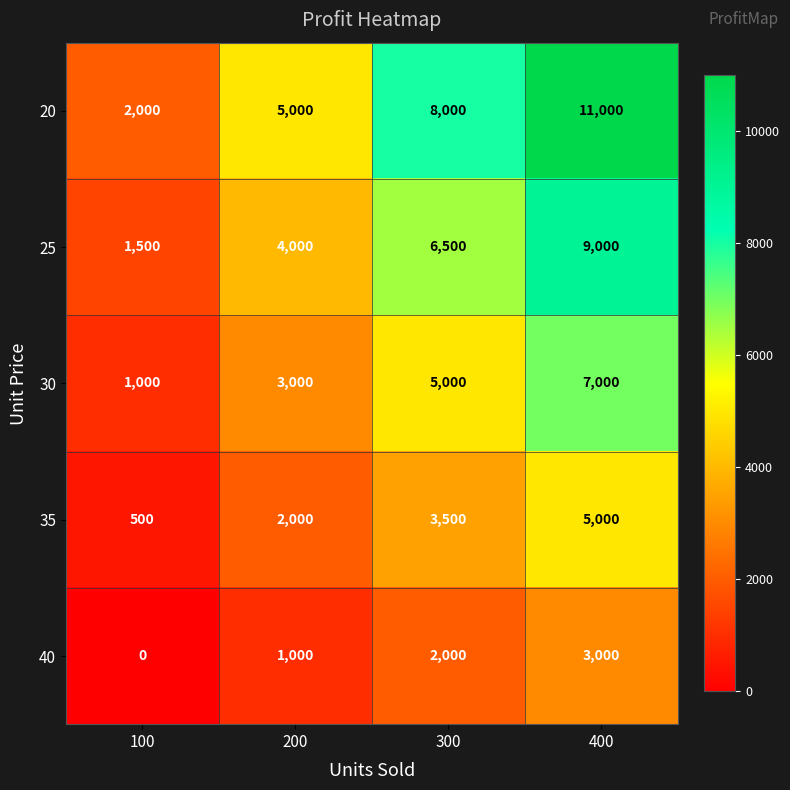

Which series has the largest range (max minus min)?

20